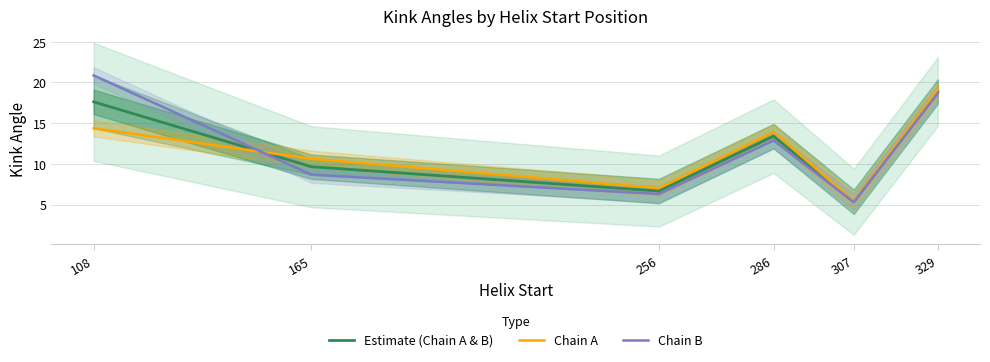

True or false: Chain A has a value of 6.8 at 108.

False